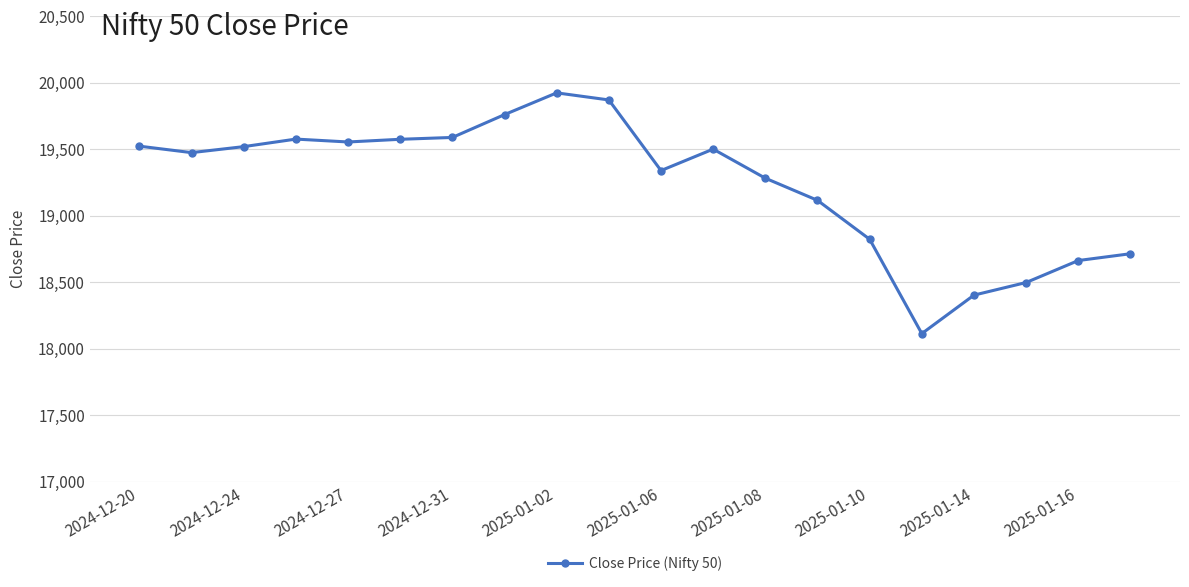

What is the average value?

19241.8